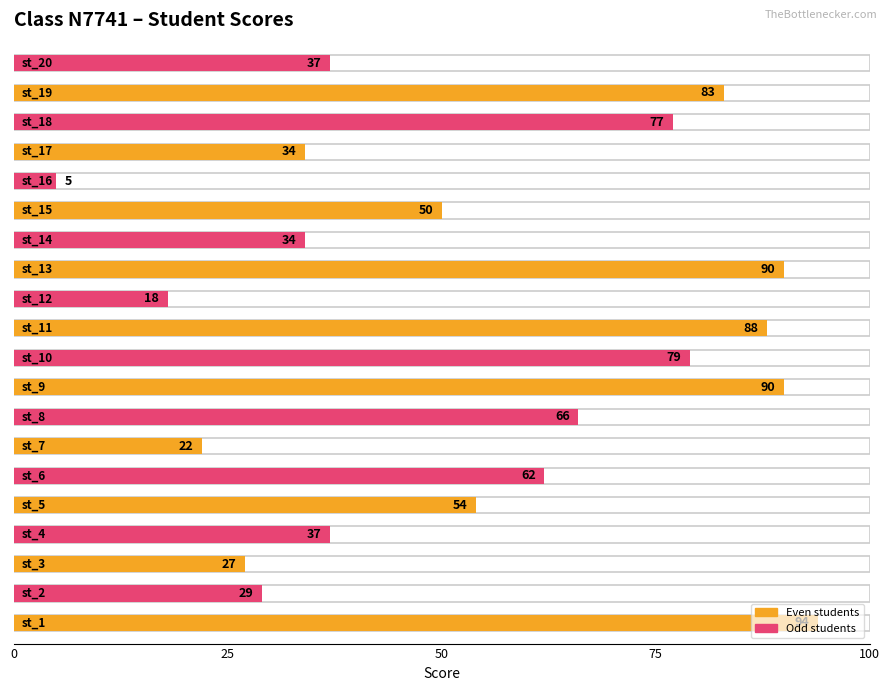

What is the difference between the maximum and second lowest values?

76